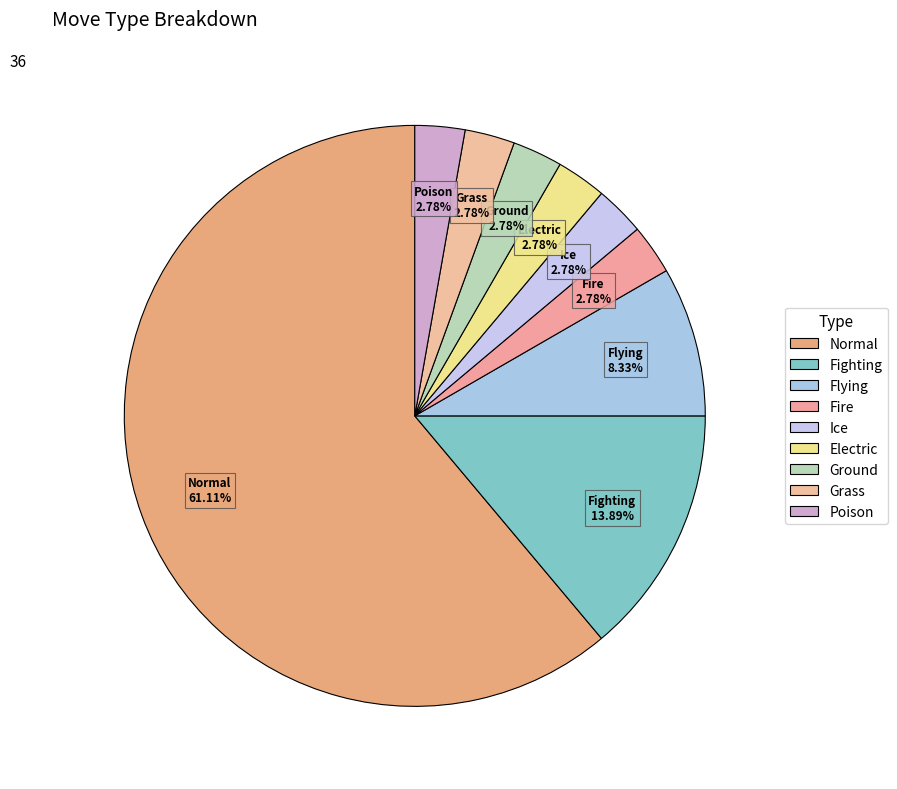

How many segments does this pie chart have?

9